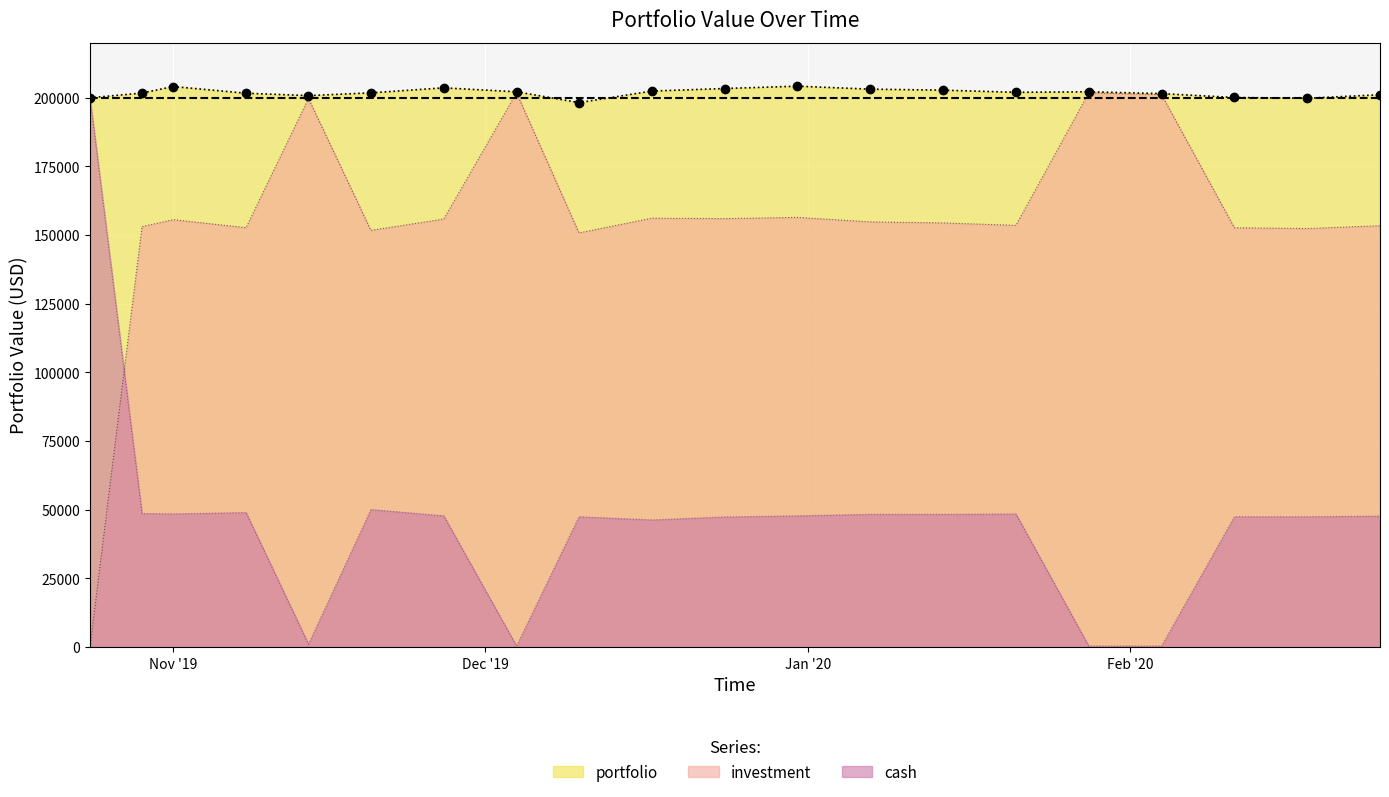

Between 2020-02-18 and 2019-12-17, which is larger?

2019-12-17